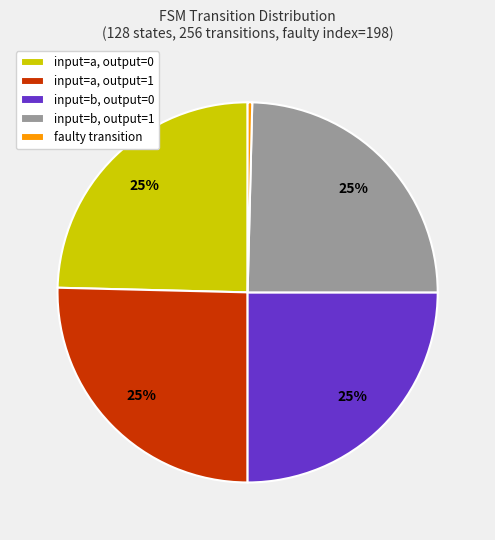

To the nearest percent, what is the average slice percentage?

20%